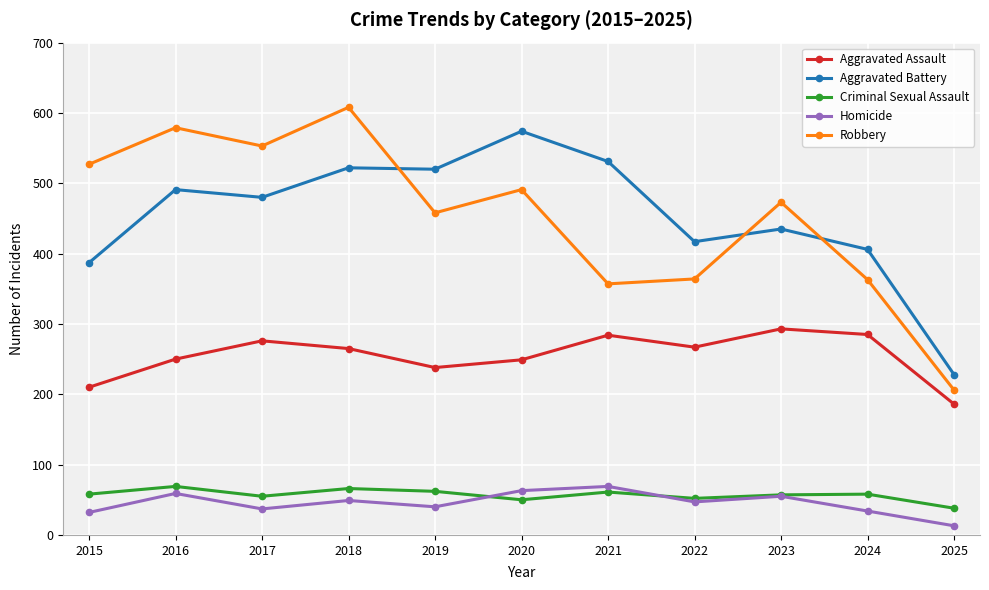

How many interior local valleys does the Robbery series have?

3